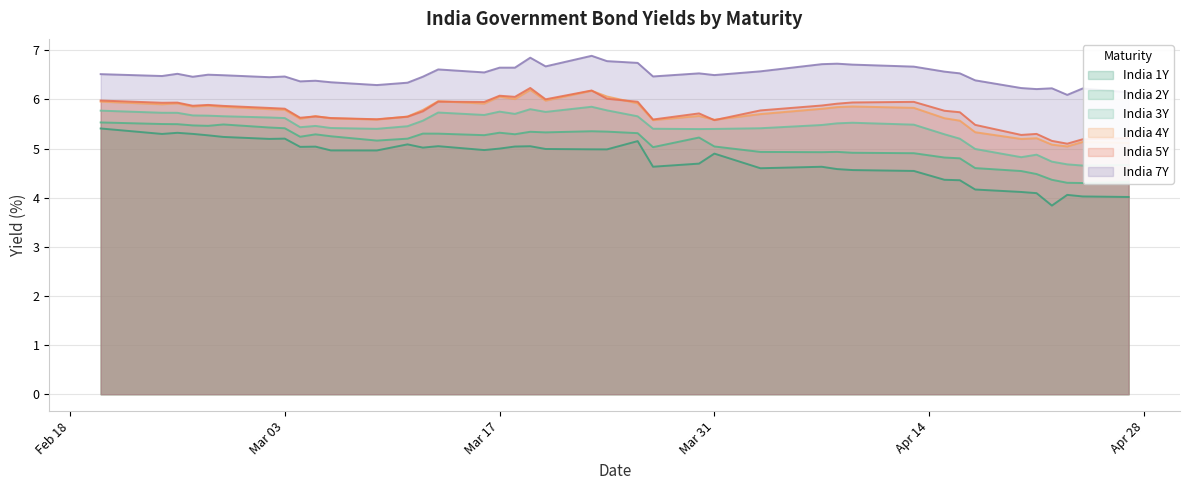

True or false: India 5Y and India 3Y cross at least once.

False